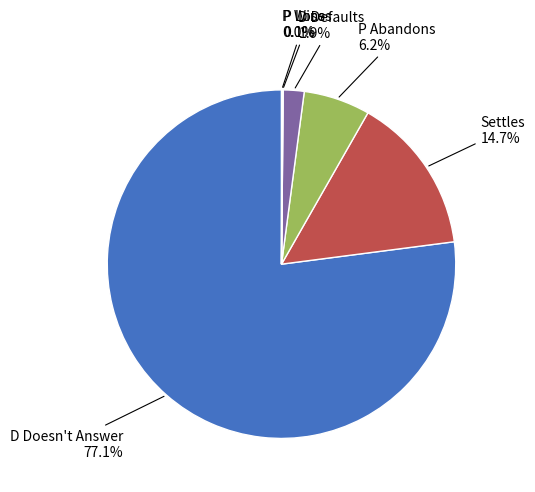

Is there any slice that represents more than half of the pie?

Yes